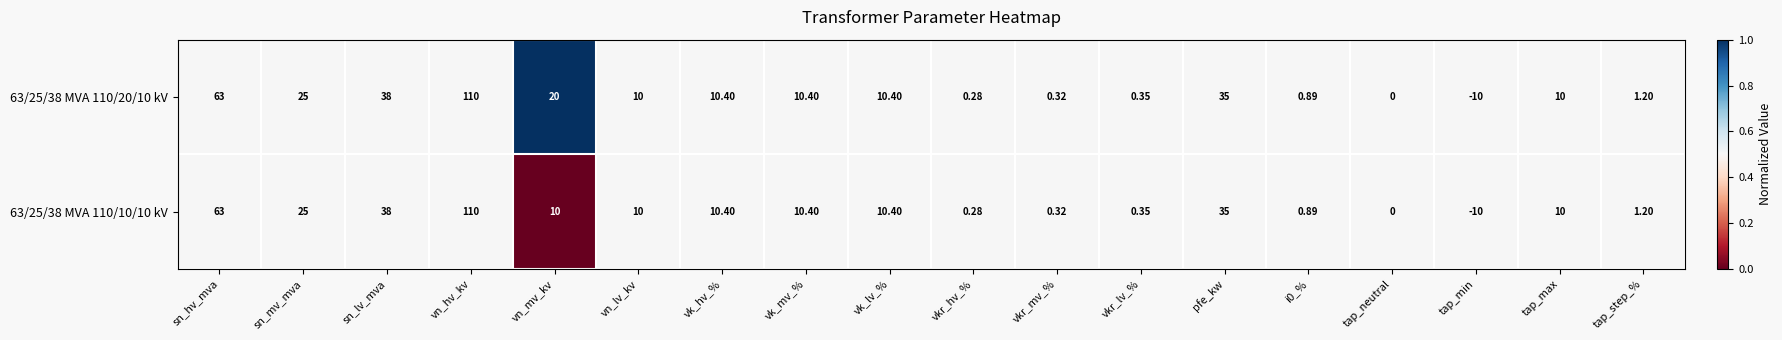

At which category is the sum across all series the highest?

vn_hv_kv